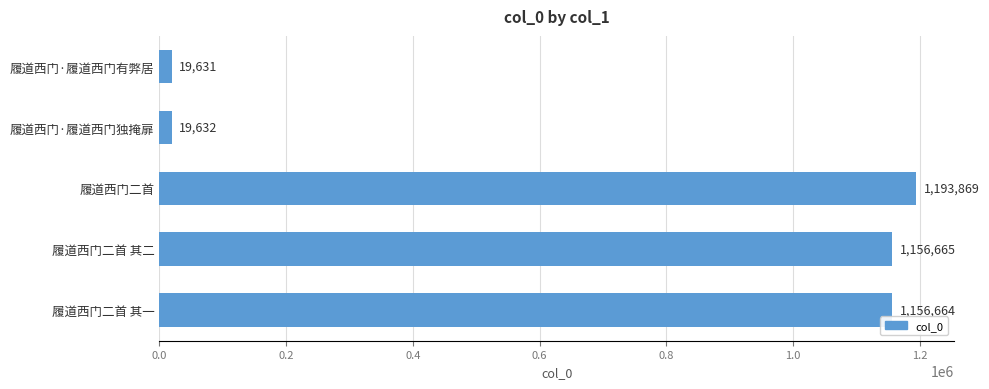

Rank the categories by value from lowest to highest.

履道西门·履道西门有弊居, 履道西门·履道西门独掩扉, 履道西门二首 其一, 履道西门二首 其二, 履道西门二首